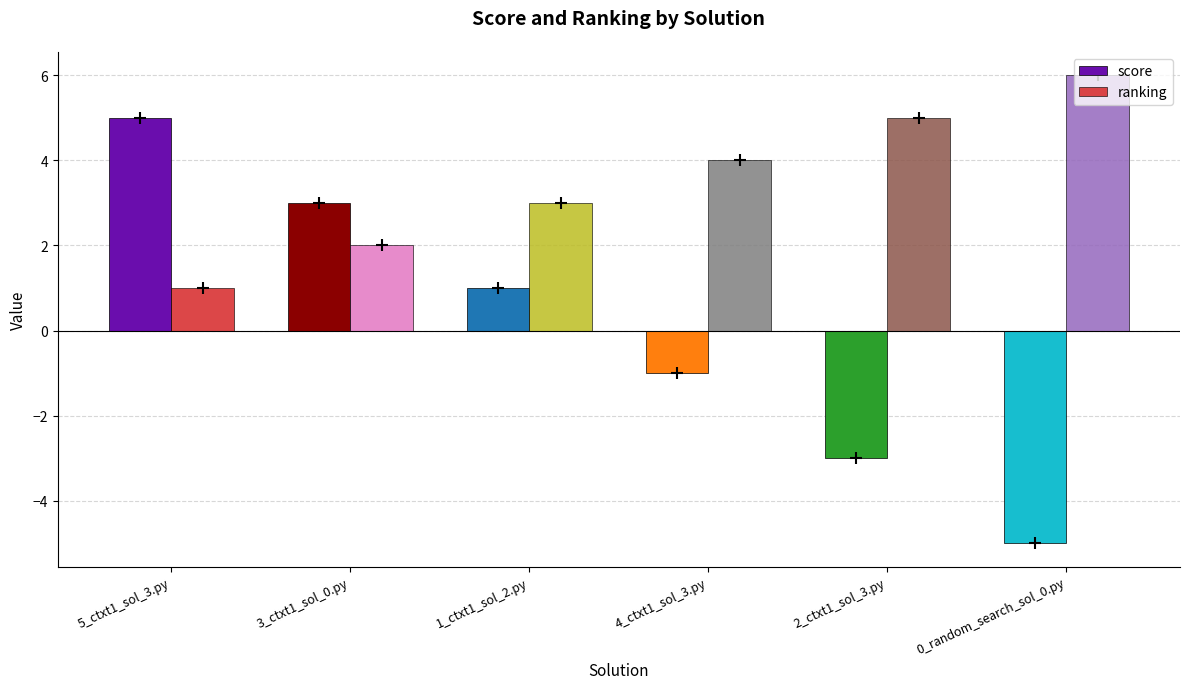

Which category has the lowest value in the ranking series?

5_ctxt1_sol_3.py